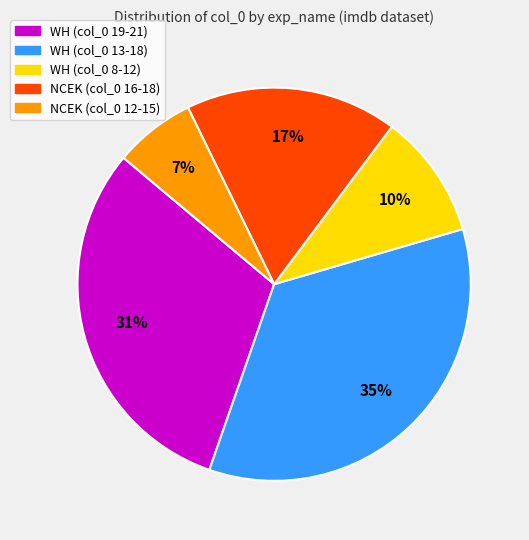

How many segments does this pie chart have?

5